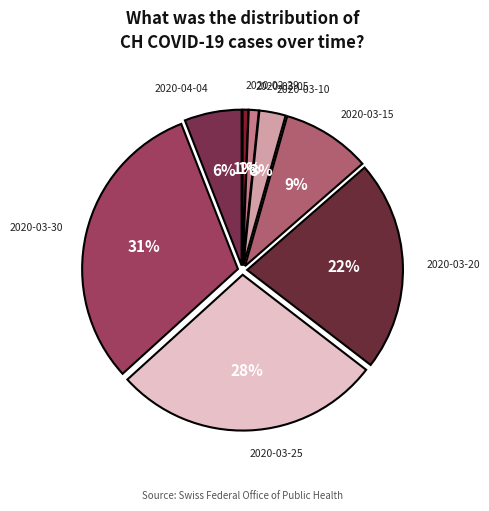

To the nearest percent, what is the average slice percentage?

12%